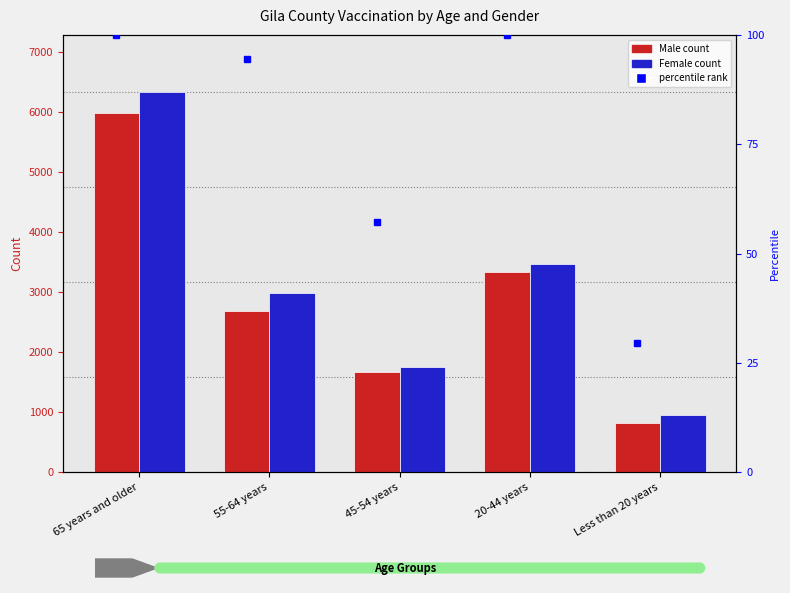

Rank the categories by Female value from highest to lowest.

65 years and older, 20-44 years, 55-64 years, 45-54 years, Less than 20 years